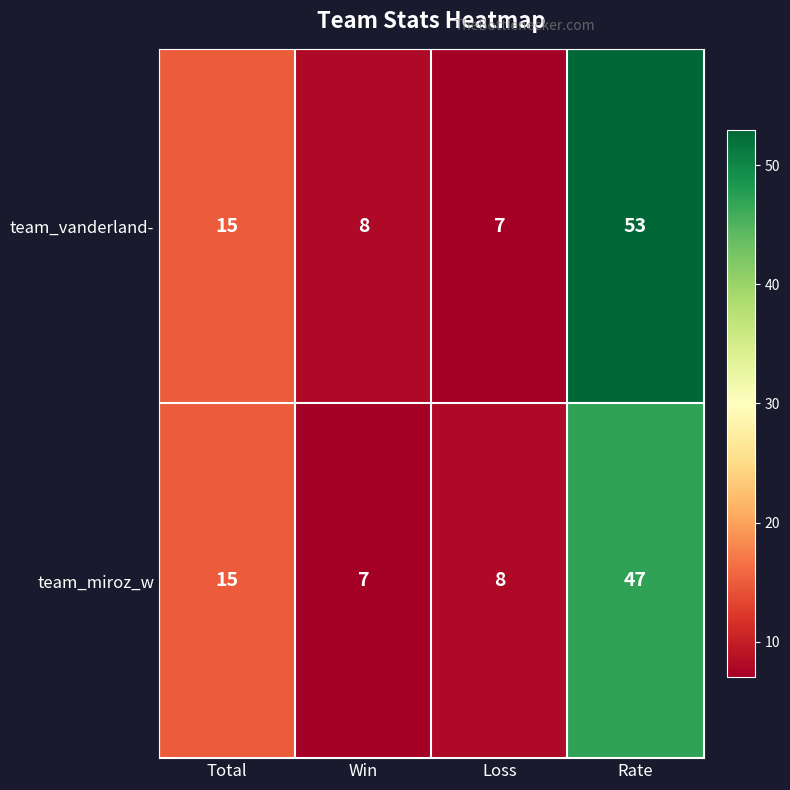

What is the maximum value shown in the chart?

53